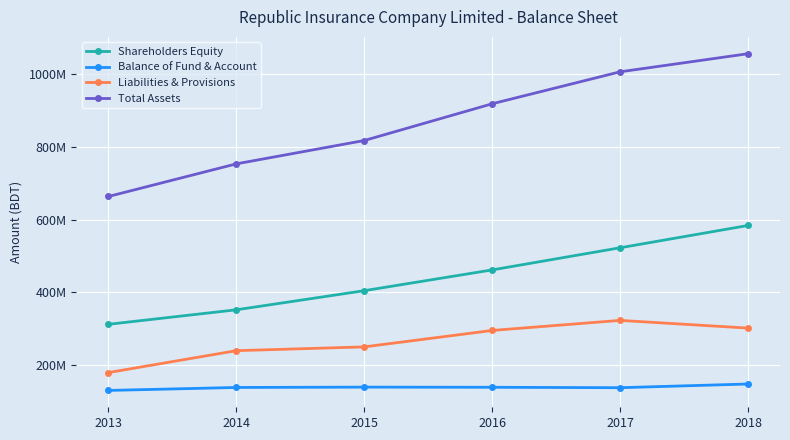

Does the chart display data point markers on the line(s)?

Yes